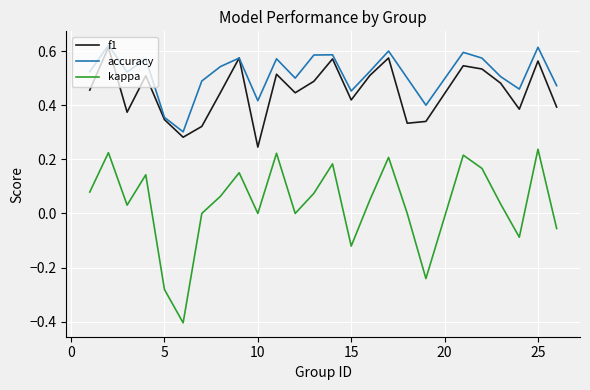

What is the minimum value shown in the chart?

-0.4